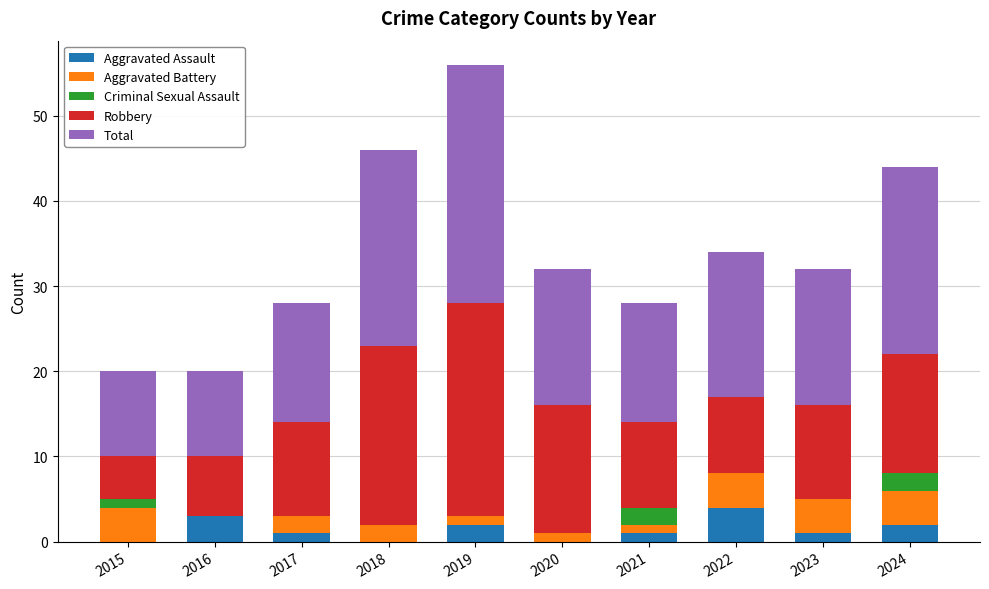

At which category is the sum across all series the highest?

2019